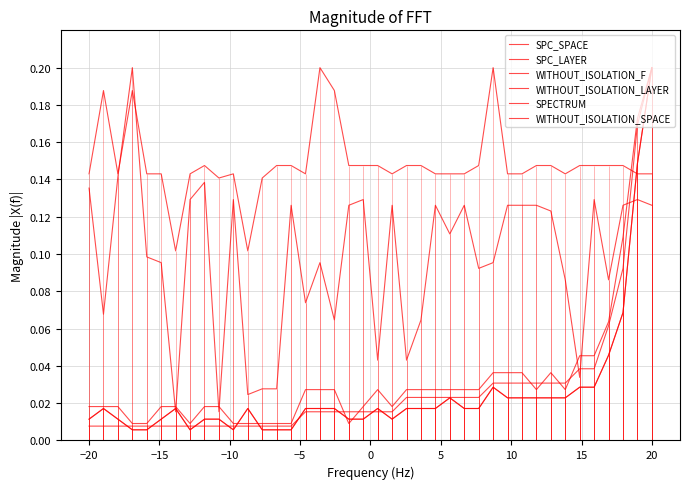

How many lines are shown in the chart?

6